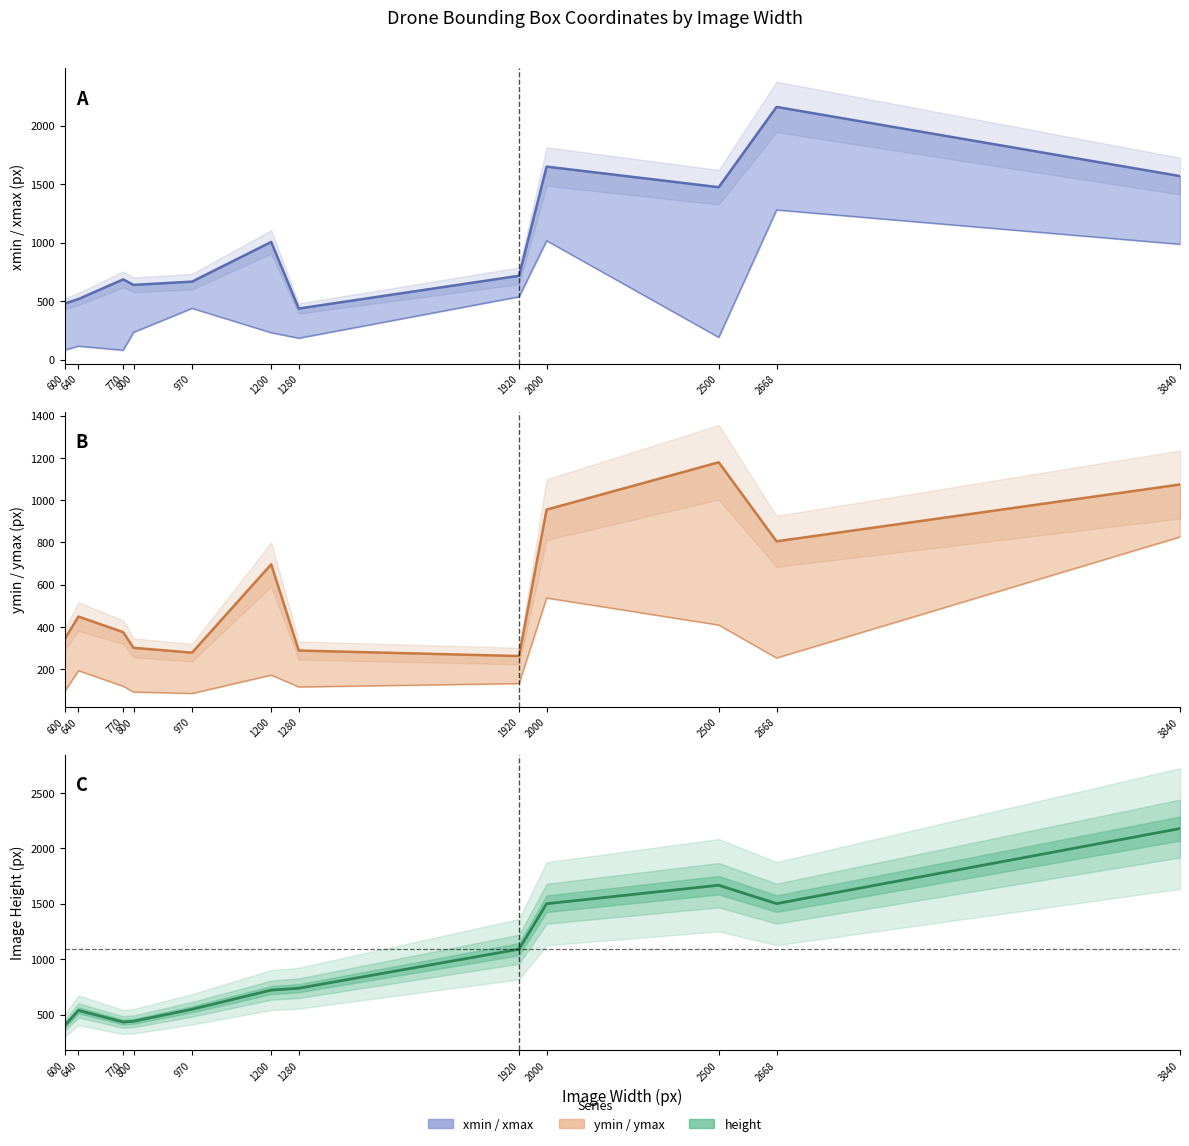

What is the sum of all height values?

11755